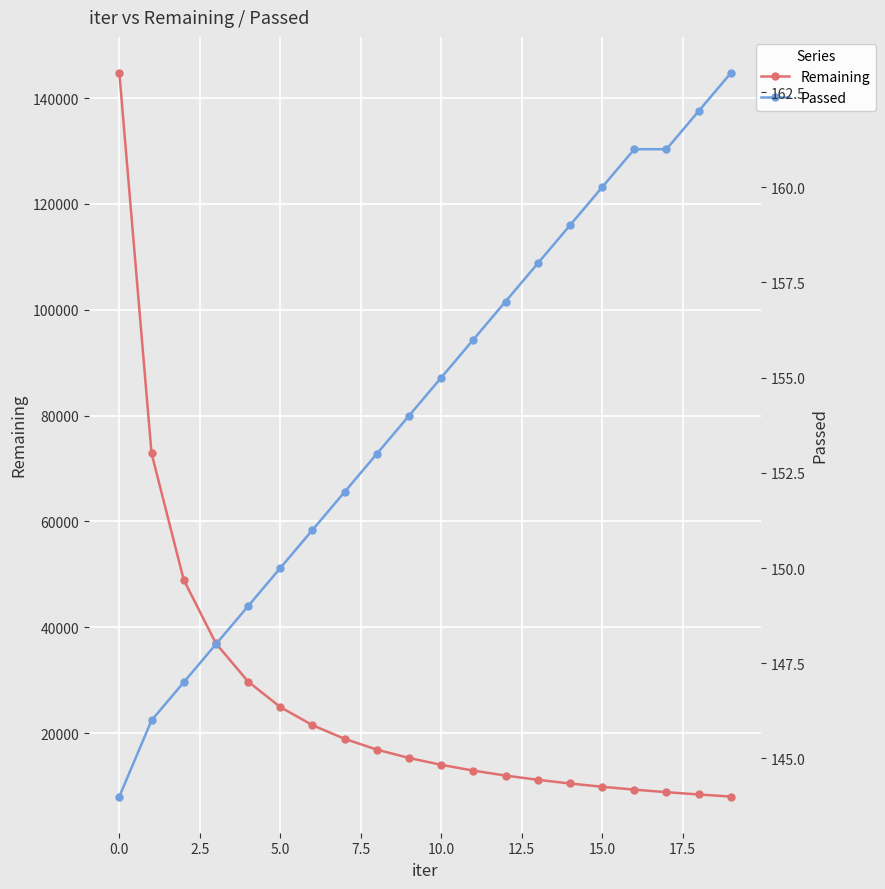

What is the highest value of the Remaining series?

144716